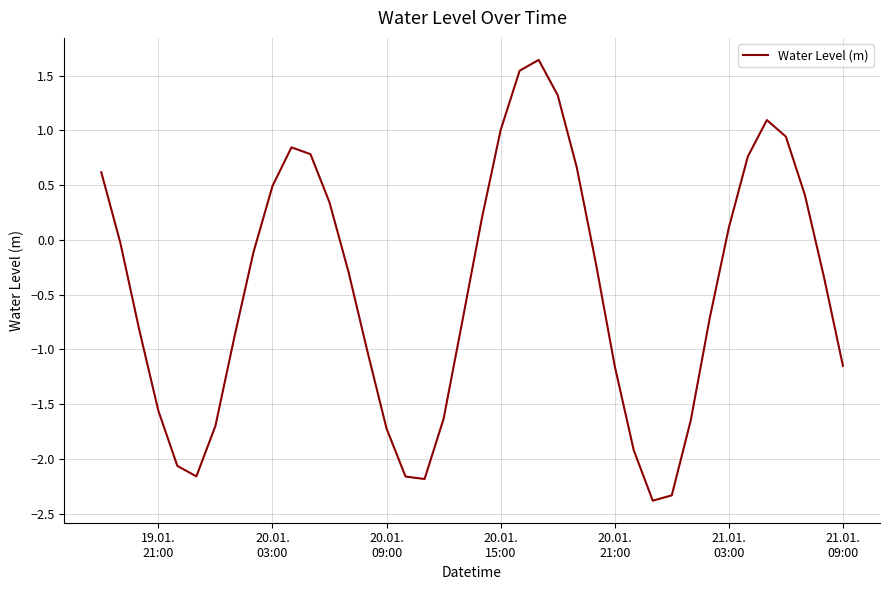

What is the difference between the maximum and minimum values?

4.0